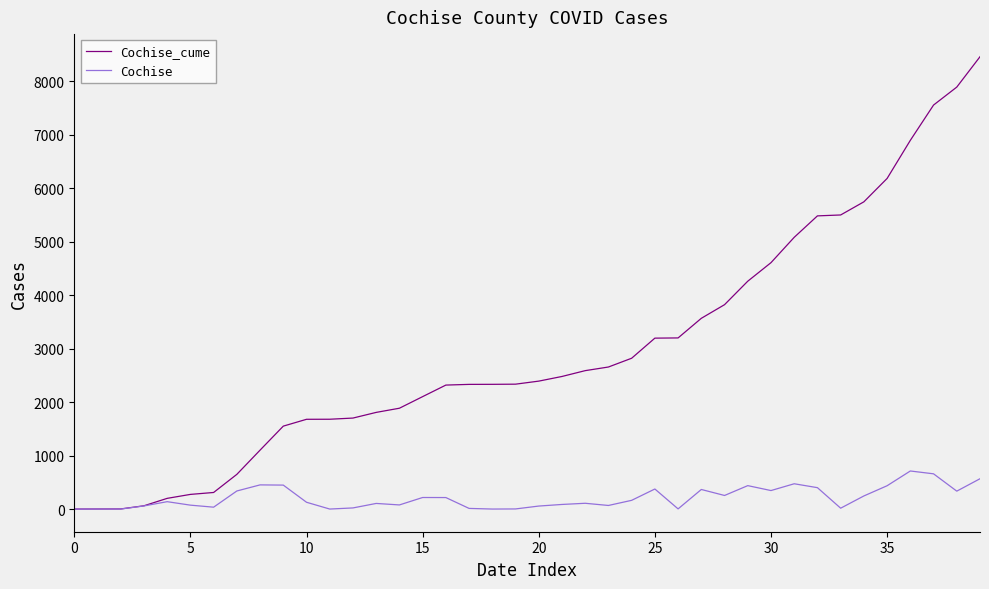

What is the average value of the Cochise_cume series?

2969